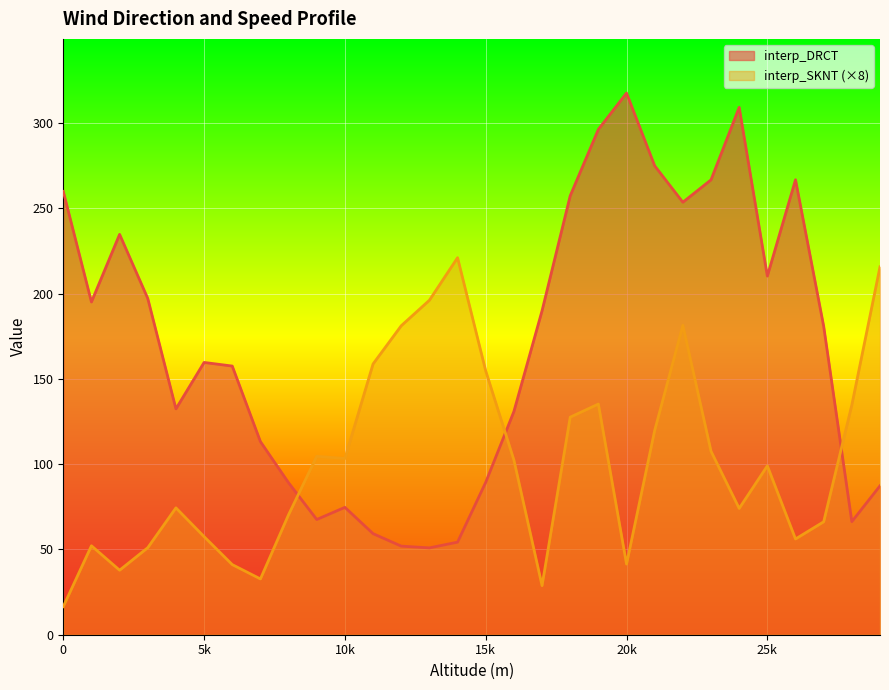

Which series has the largest range (max minus min)?

interp_DRCT